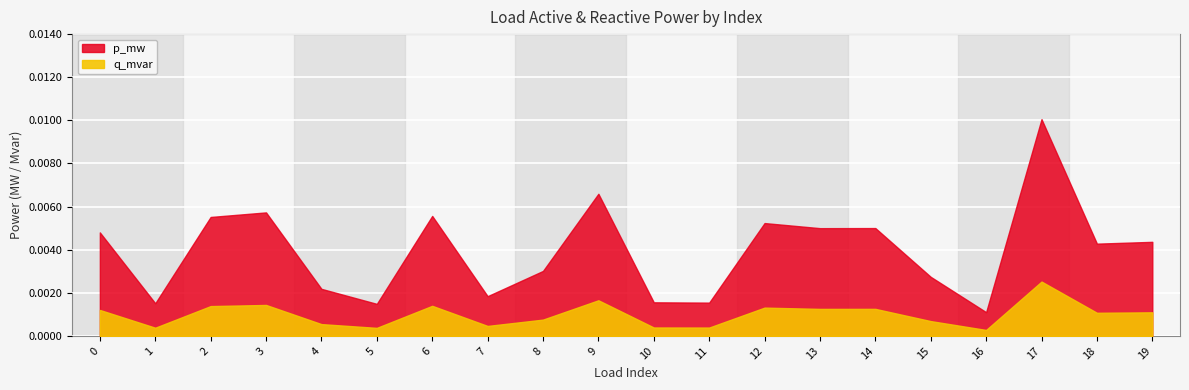

At which label is p_mw closest to 0?

16